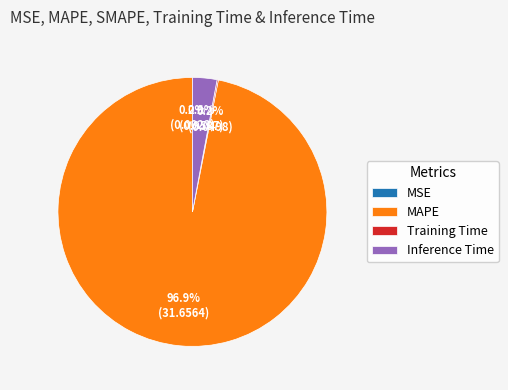

Which category has the biggest portion of the pie?

MAPE